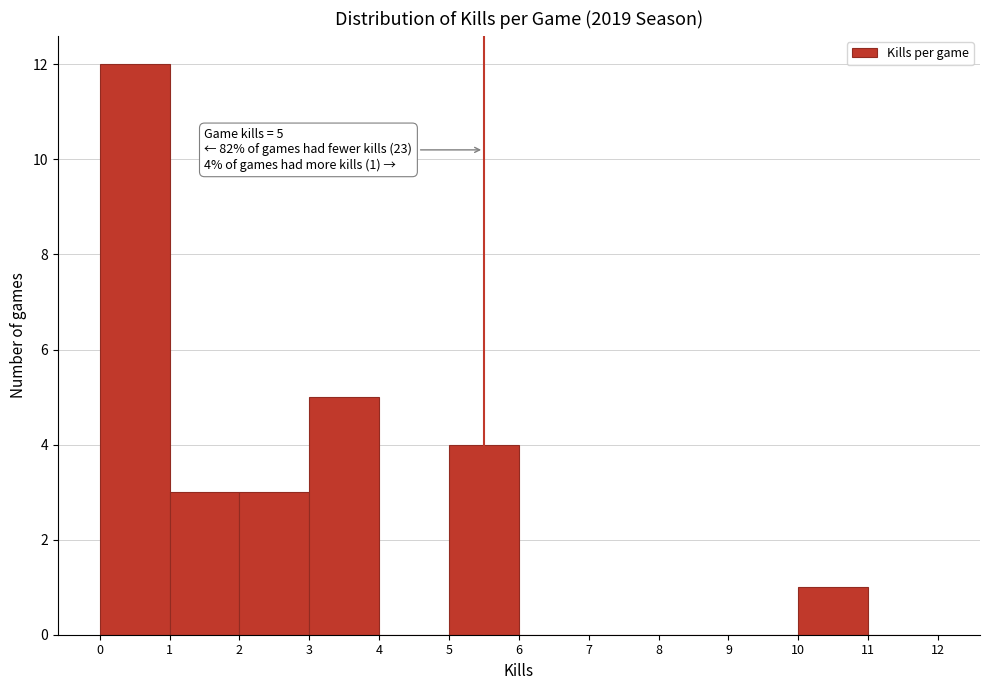

Which range on the x-axis has the tallest bar?

0 to 1